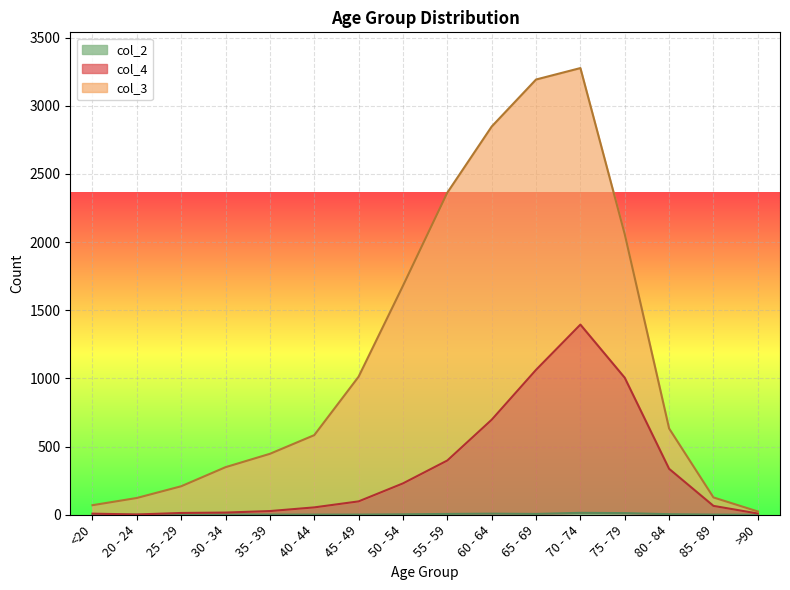

True or false: col_2 and col_4 intersect in this chart.

False